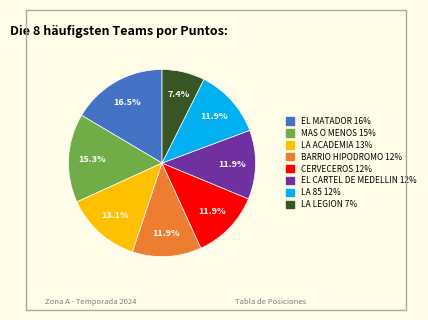

What is the largest slice in the pie chart?

EL MATADOR